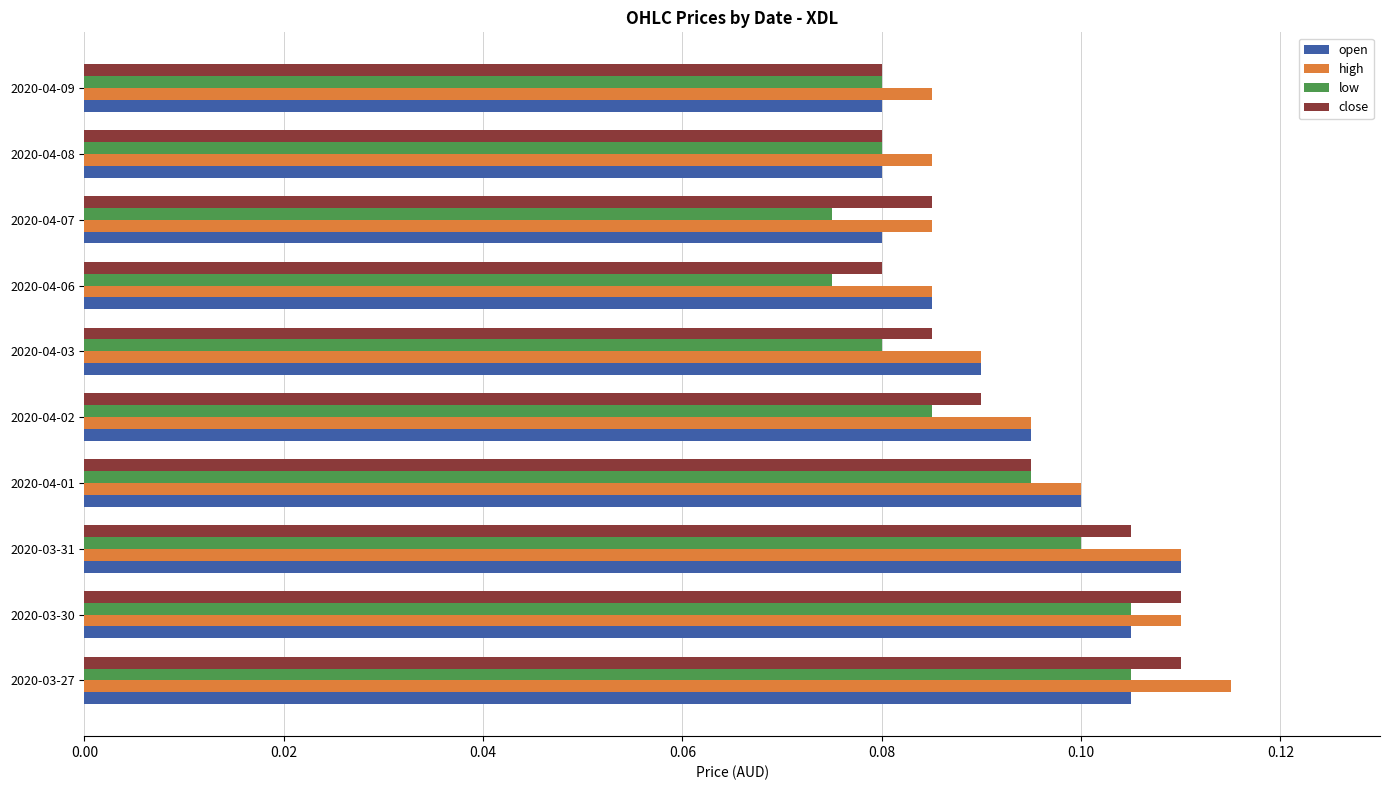

True or false: high has a value of 0.1 at 2020-04-01.

True